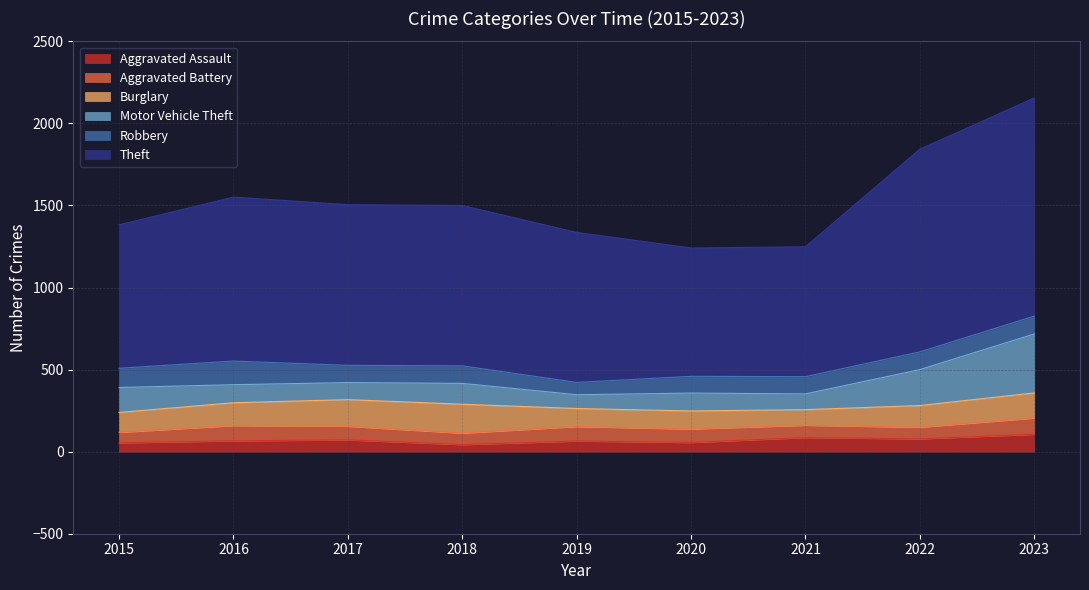

How many interior local valleys does the Robbery series have?

2